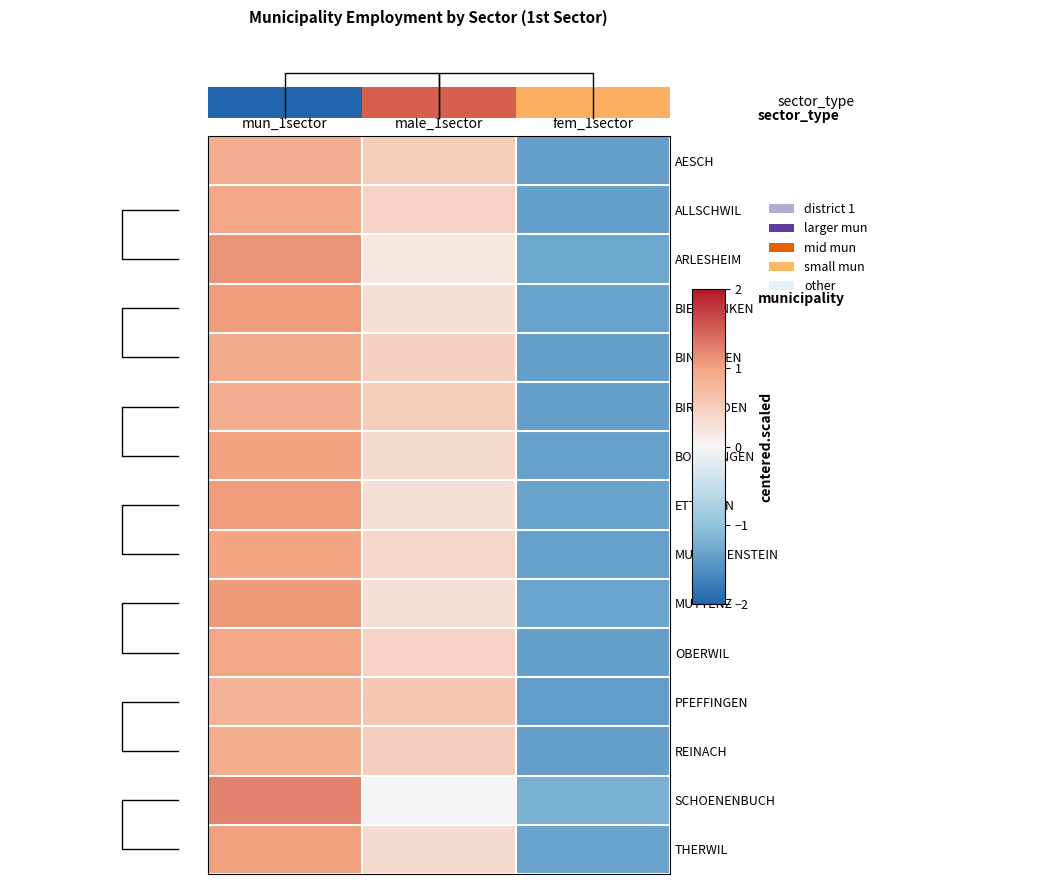

Between fem_1sector and male_1sector, which is larger?

fem_1sector